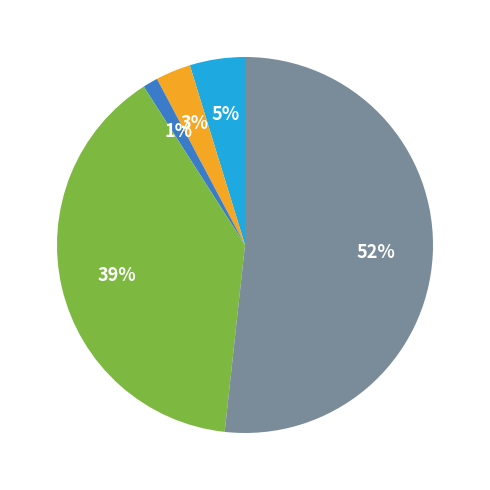

Is there any slice that represents more than half of the pie?

Yes